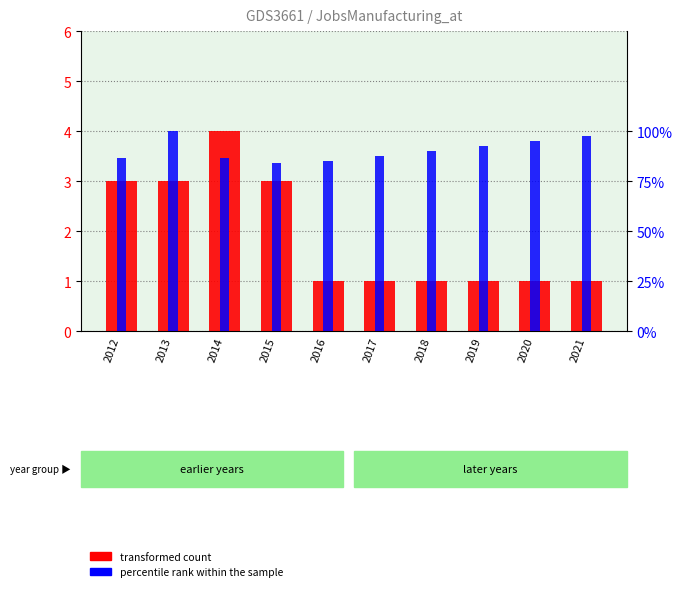

How many values in the percentile rank within the sample series are below 90?

5